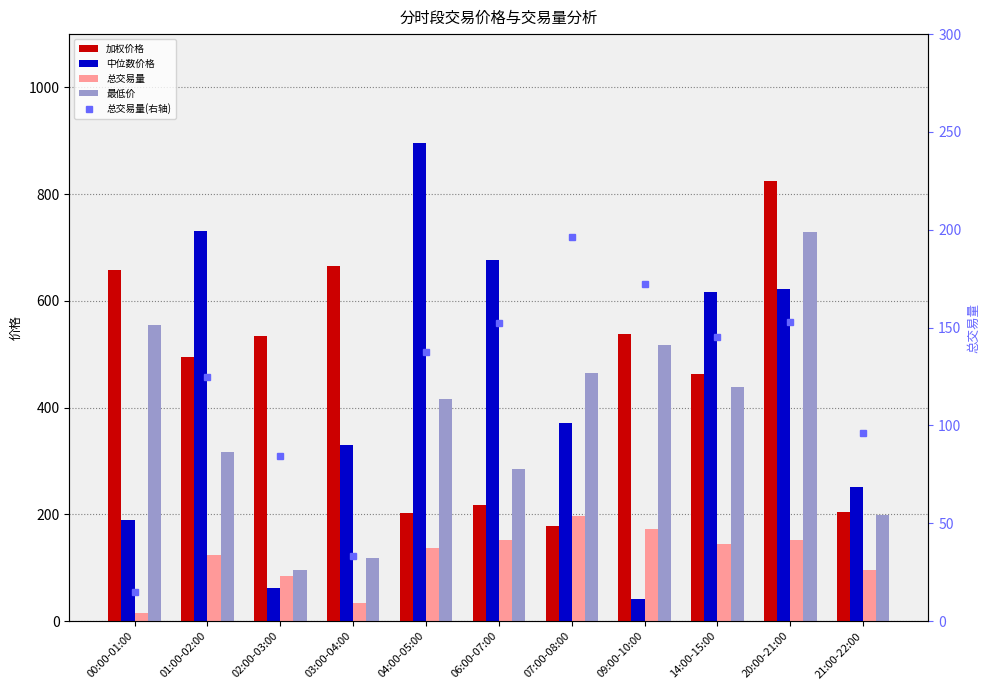

What is the total value across all series at 02:00-03:00?

860.3